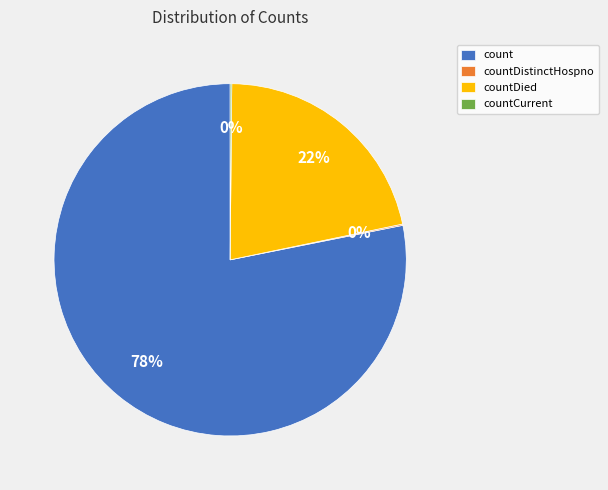

Which category accounts for the majority?

count